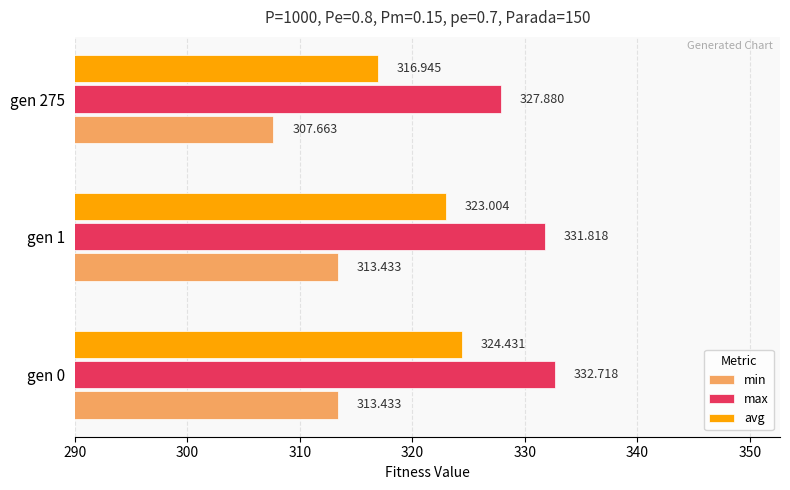

List the series in order of their peak value, highest first.

max, avg, min